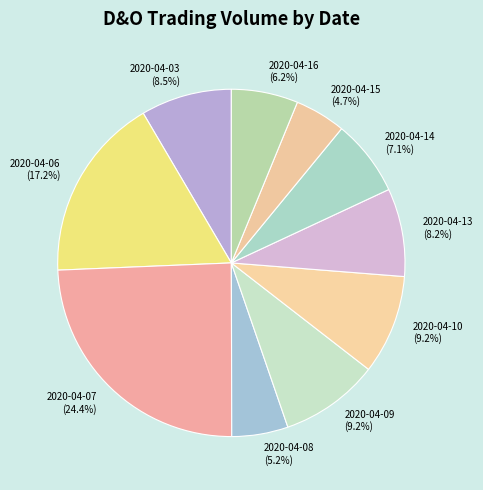

Approximately how many times larger is the value at 2020-04-09 compared to 2020-04-03?

1.1